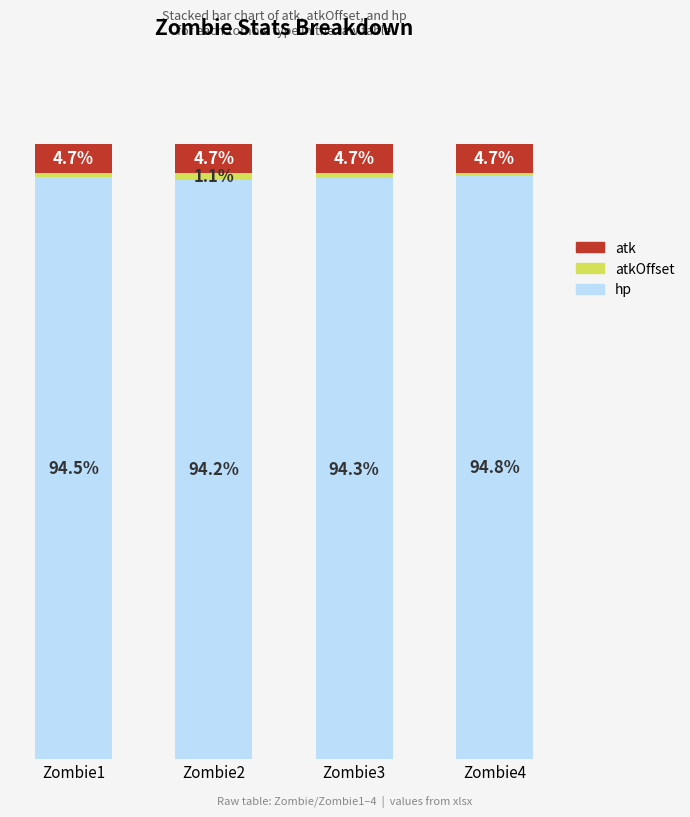

Does the chart contain any negative values?

No